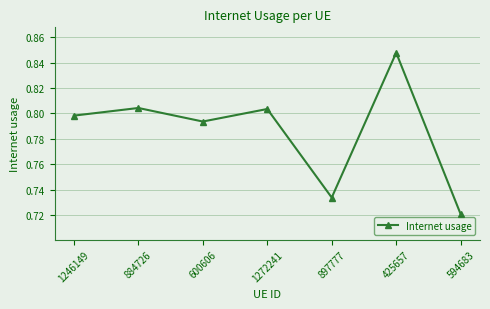

Count the values in the range 0 to 1.

7